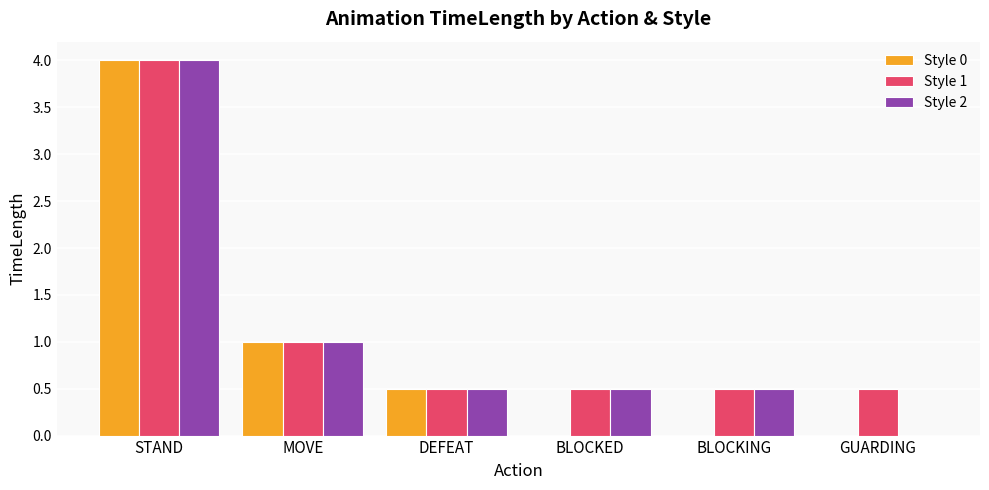

What is the difference between the Style 0 values at BLOCKED and MOVE?

1.0